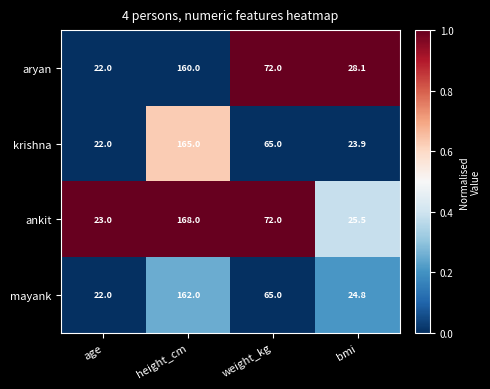

At which category is the sum across all series the highest?

height_cm